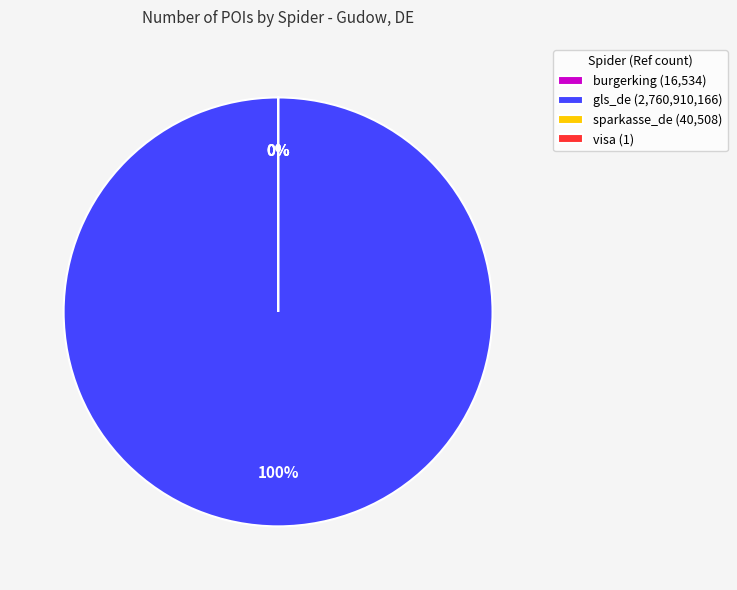

What percentage do gls_de and sparkasse_de together represent?

100.0%